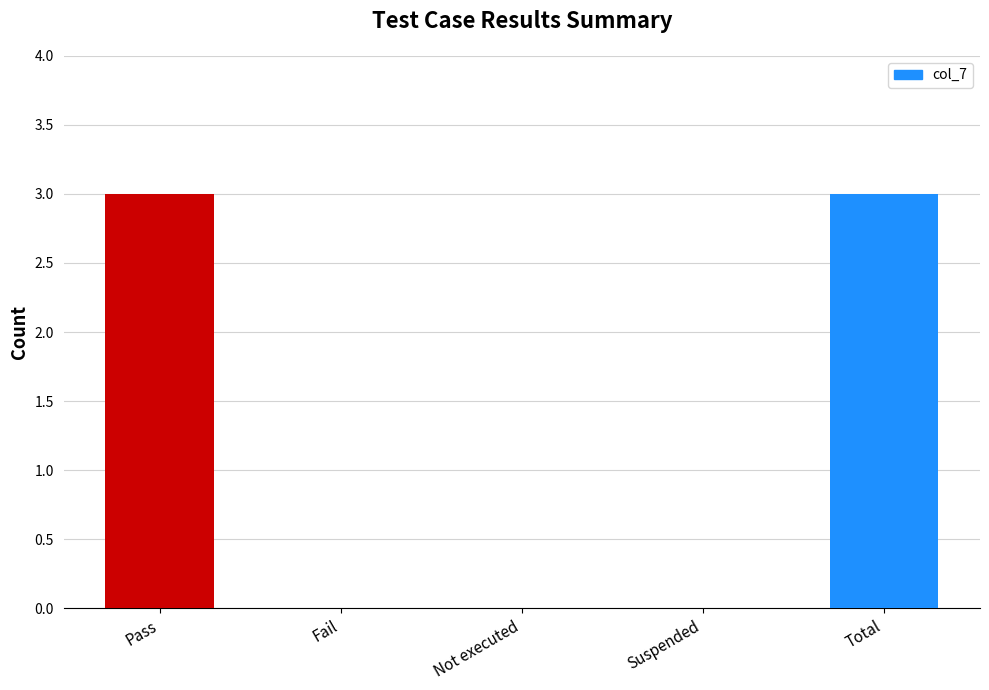

Reading left to right, list all the values displayed in this chart.

Pass=3	Fail=0	Not executed=0	Suspended=0	Total=3